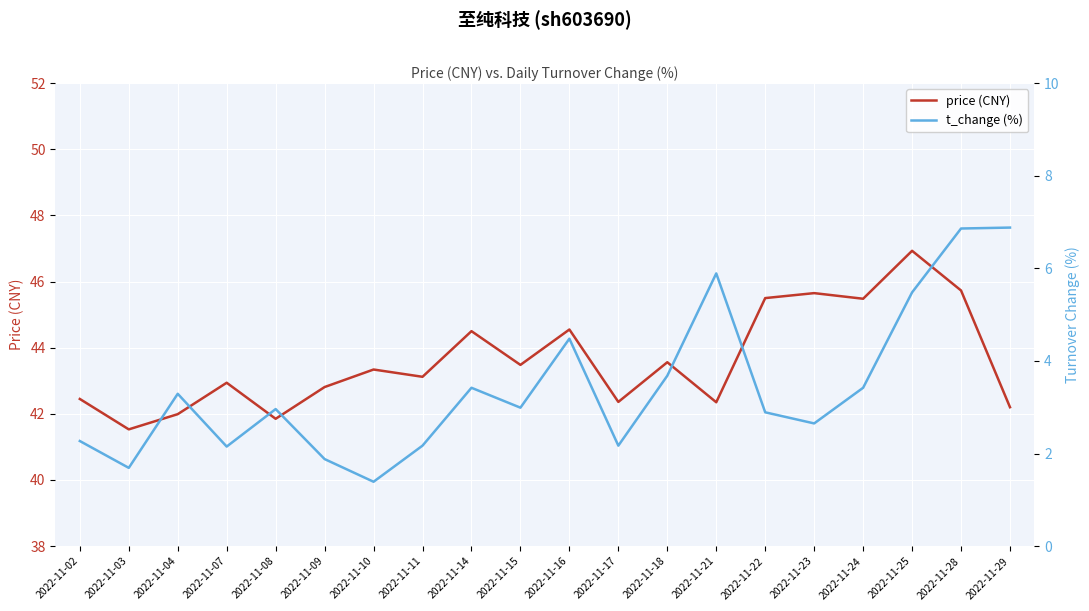

The price (CNY) series shows 45.7 at 2022-11-28. True or false?

True